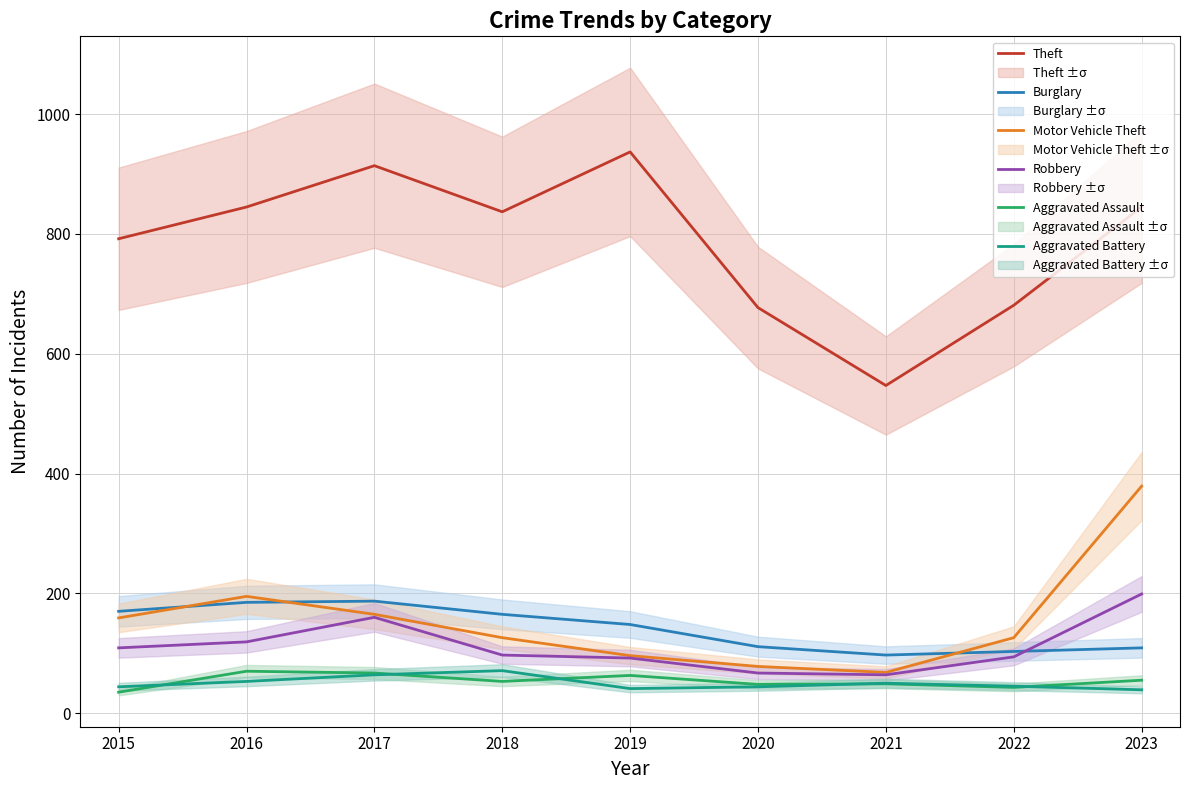

What is the value of the Robbery point at the 3rd from the left?

160